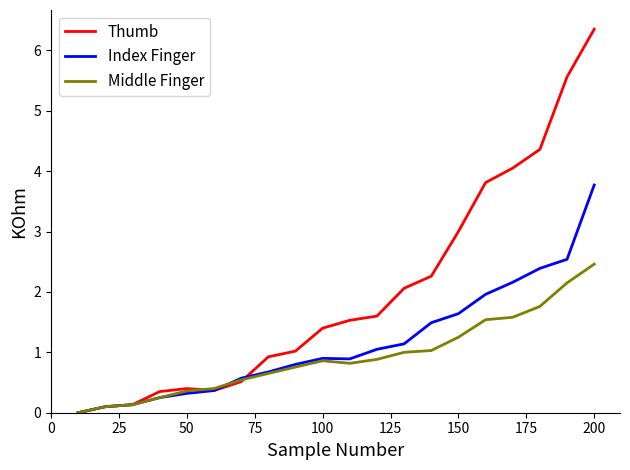

Rank the series by their average value, from lowest to highest.

Middle Finger, Index Finger, Thumb